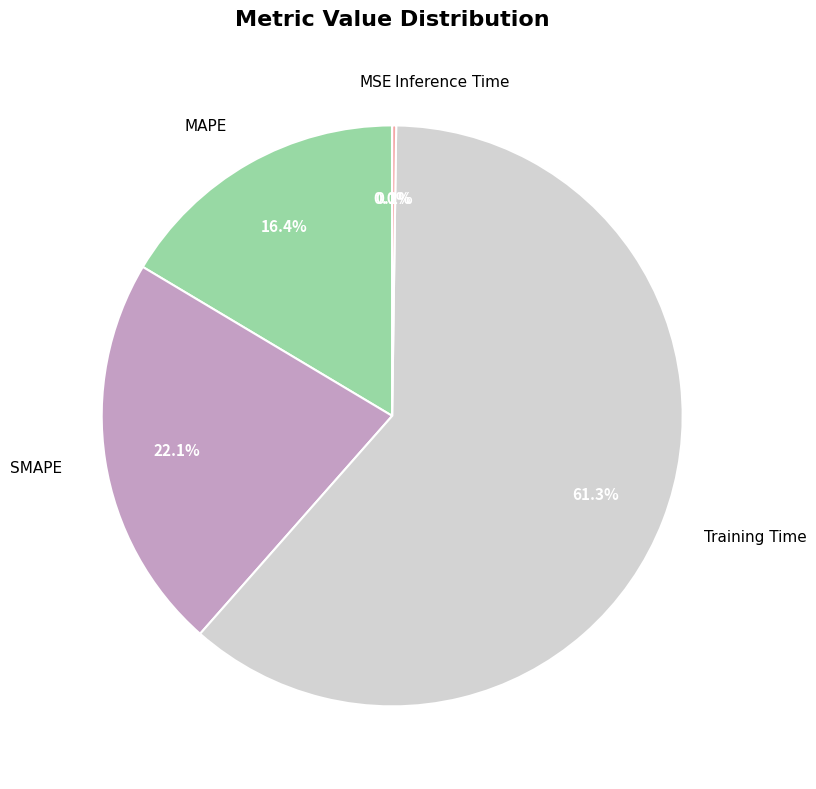

To the nearest percent, what is the difference between the largest and smallest slice percentages?

61%